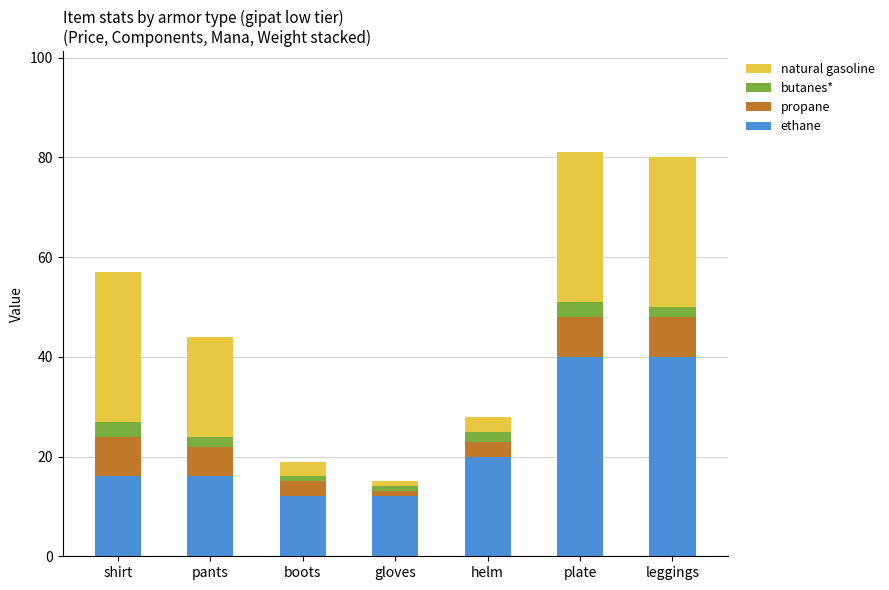

Is it true that ethane equals 20 at plate?

False